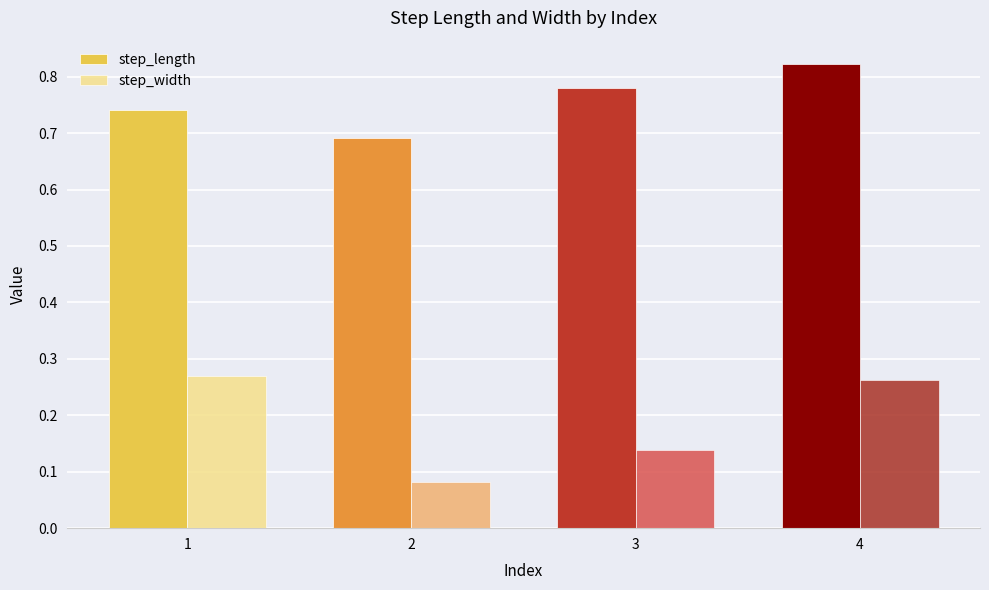

Which series has the widest spread of values?

step_width